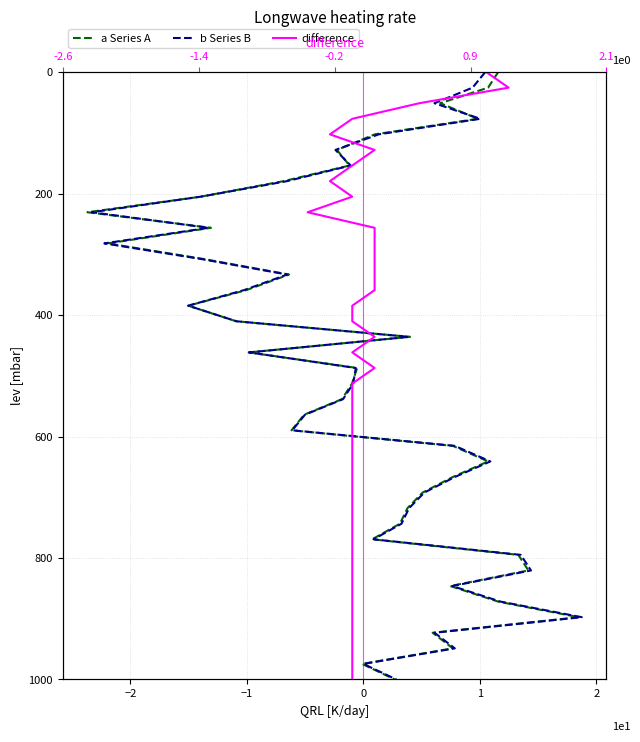

Does the chart have visible grid lines?

Yes